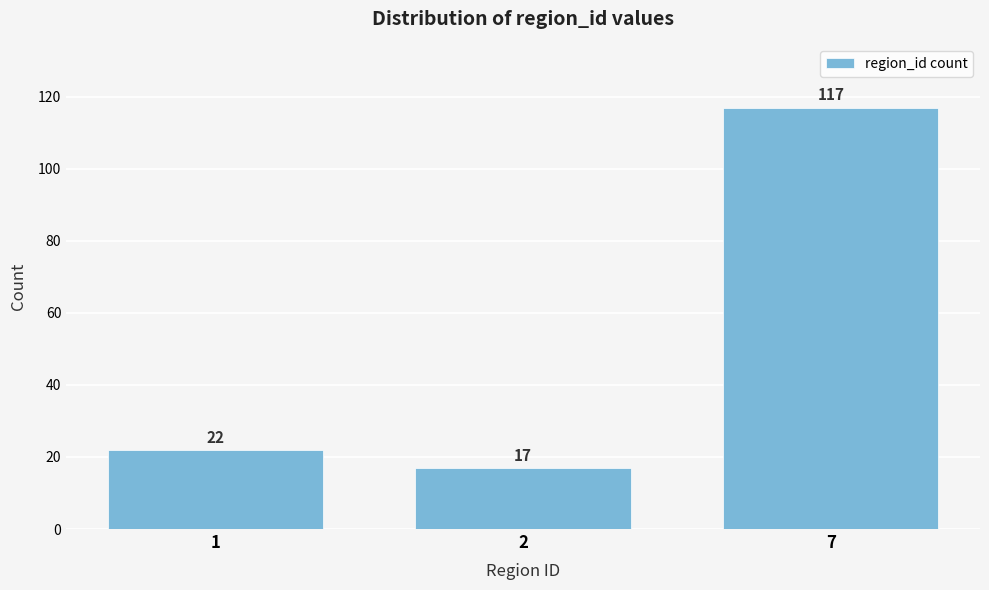

Reading left to right, transcribe all the data shown in this chart.

22	17	117